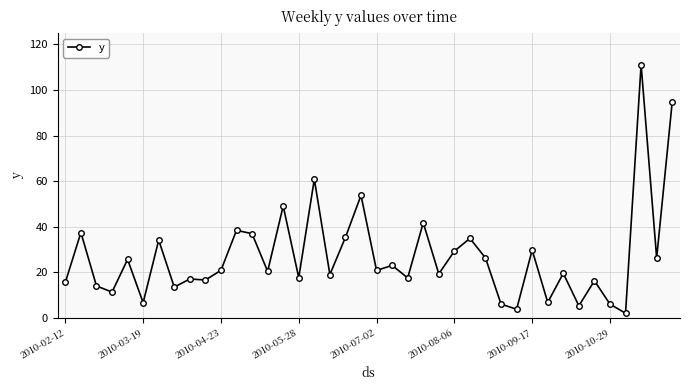

What is the difference between the maximum and second lowest values?

107.4